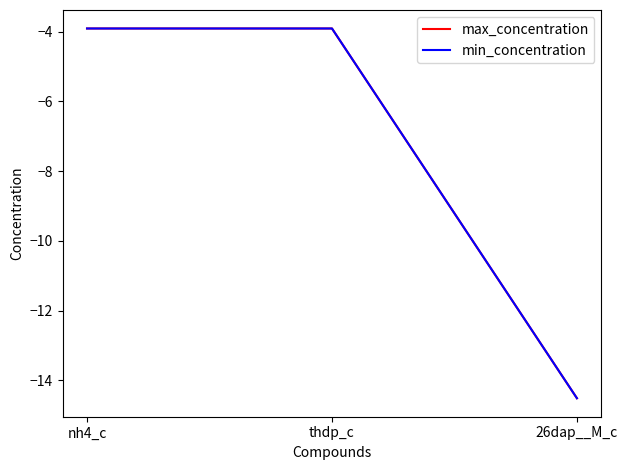

True or false: min_concentration has a value of -14.5 at 26dap__M_c.

True